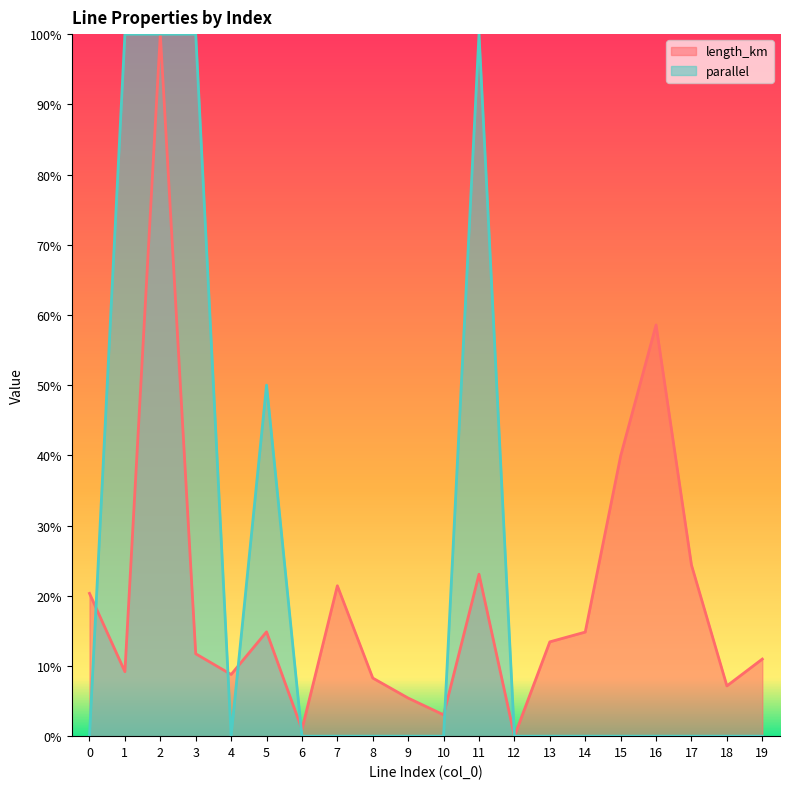

Rank the series by their average value, from lowest to highest.

length_km, parallel